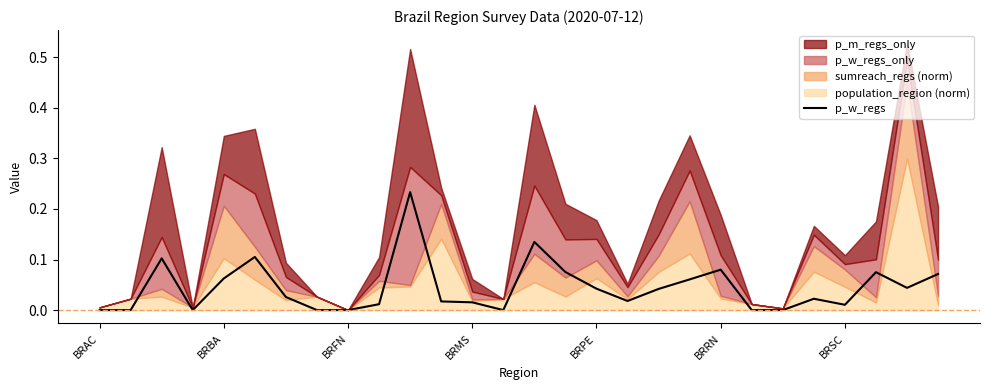

Rank the categories by value from highest to lowest.

10, 14, BRRN, BRFN, 20, 15, 25, 27, BRPE, 19, 26, 16, 18, BRSC, 23, 17, 11, 12, 9, 24, BRAC, BRBA, BRMS, 7, 8, 13, 21, 22